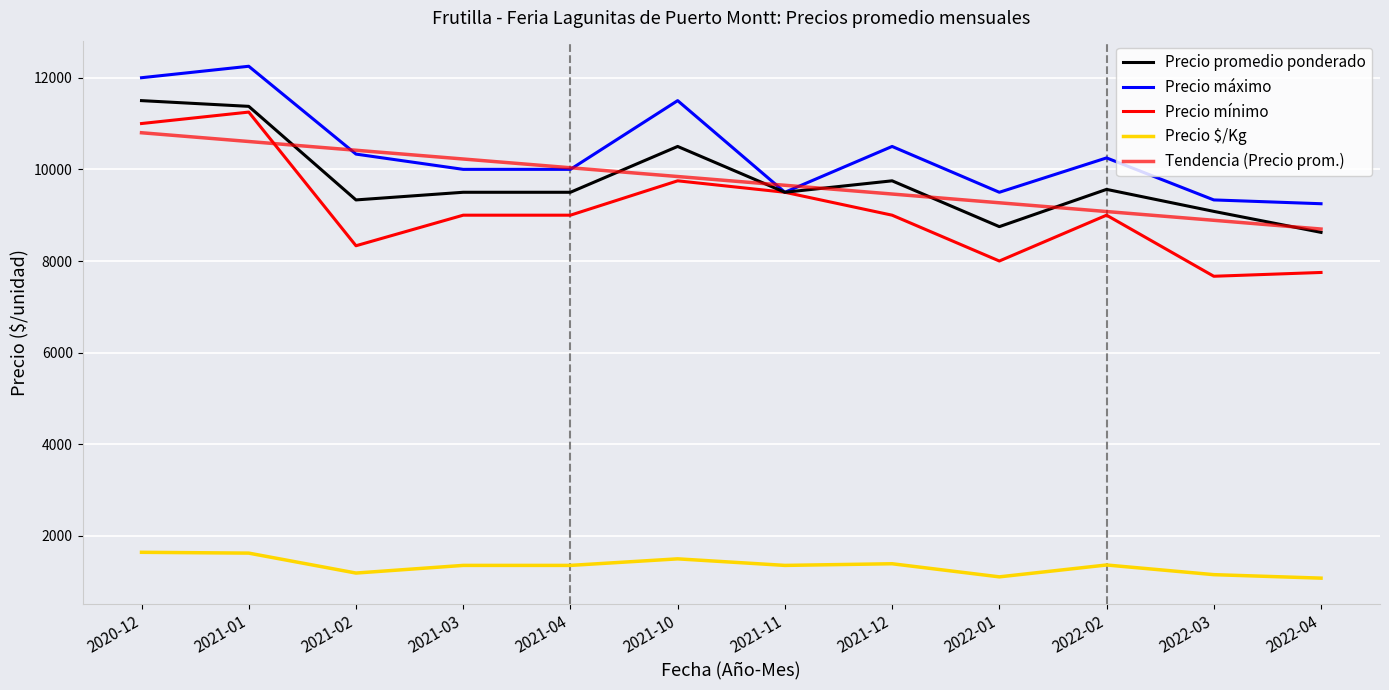

How many lines are shown in the chart?

5